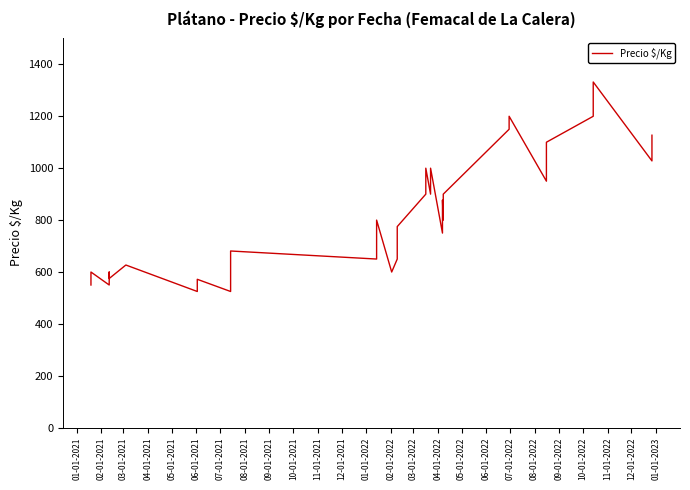

What is the label of the 40th point from the right?

01-01-2021